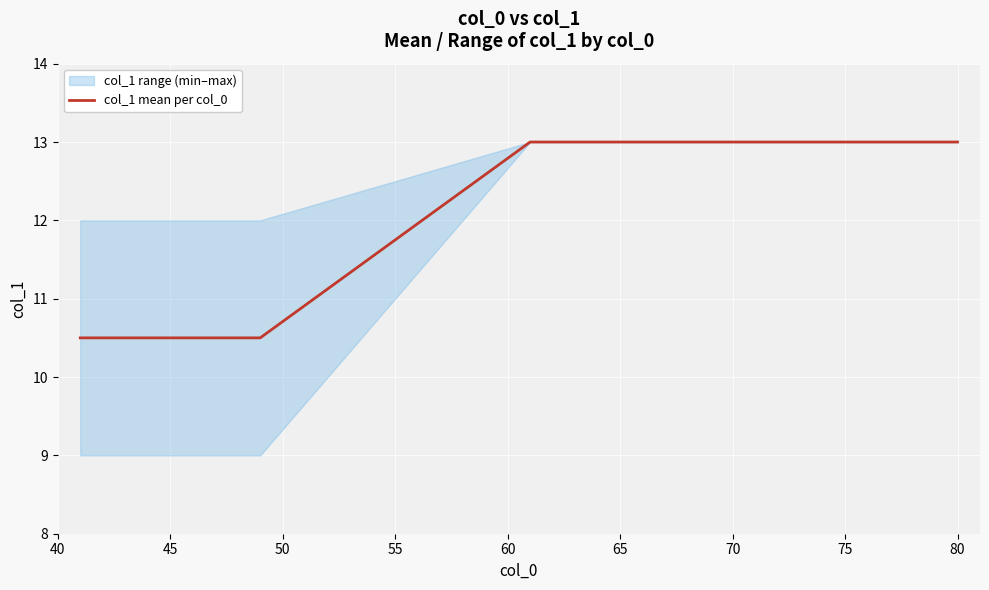

What is the smallest value displayed?

10.5